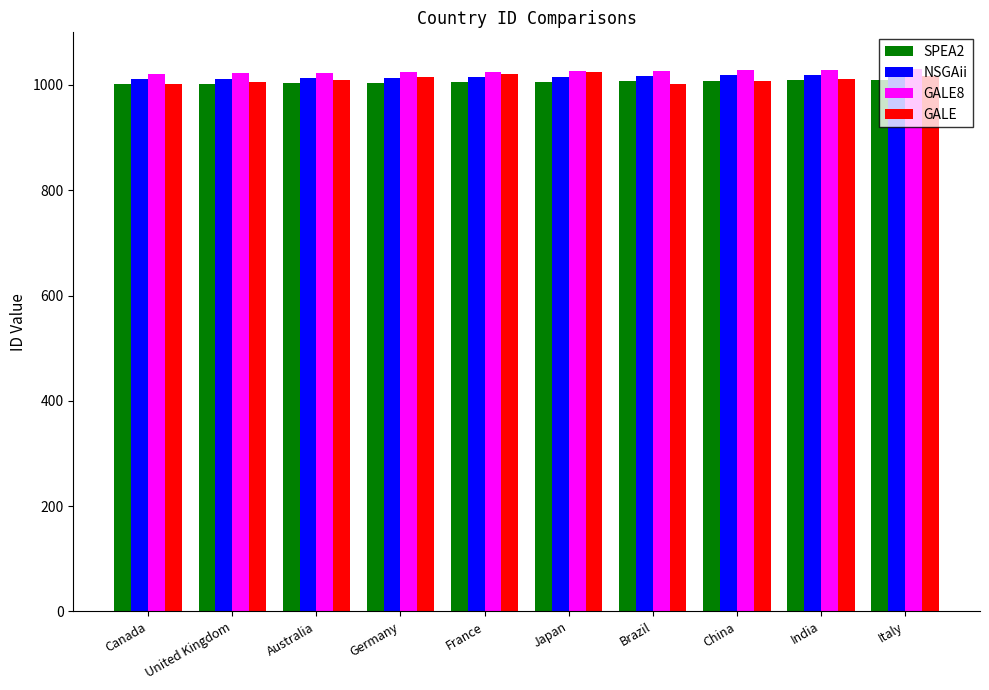

Which series has the largest range (max minus min)?

GALE